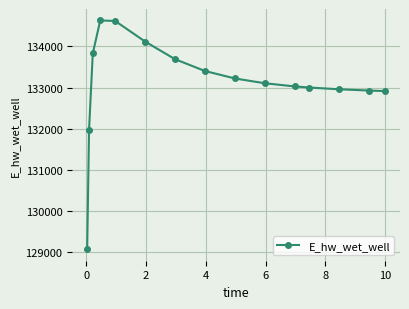

True or false: there are more than 0 points higher than both neighbors.

True